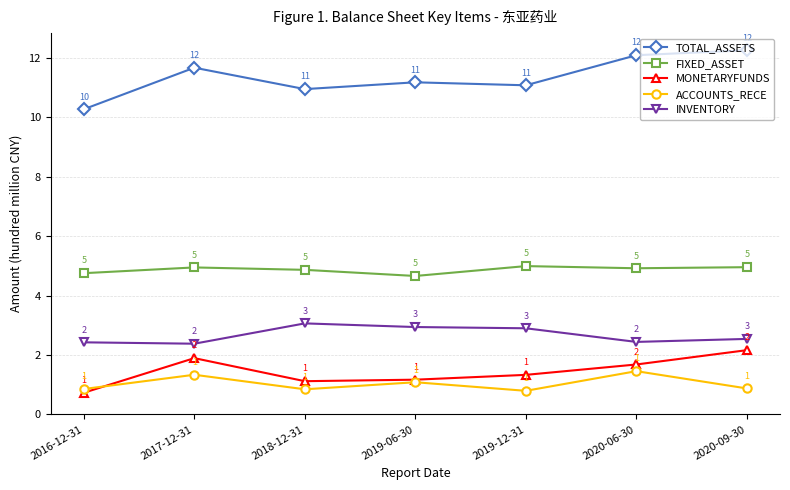

Is the value of TOTAL_ASSETS at 2020-06-30 greater than the value of MONETARYFUNDS at 2019-12-31?

Yes